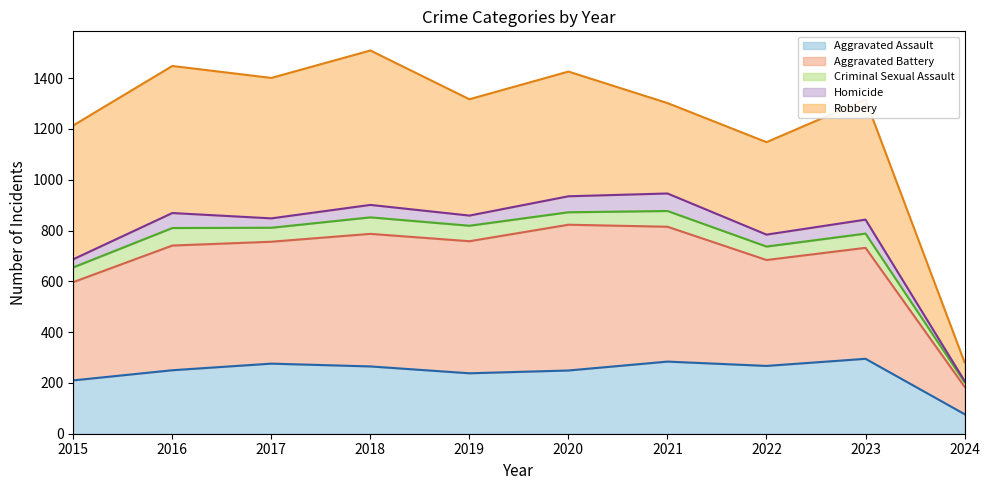

Where is the first local minimum for Aggravated Battery (line)?

2019